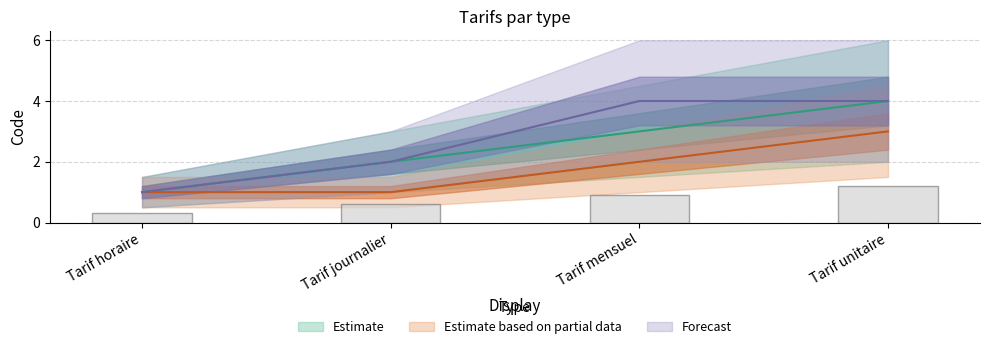

What is the spread (max minus min) of values at Tarif unitaire?

1